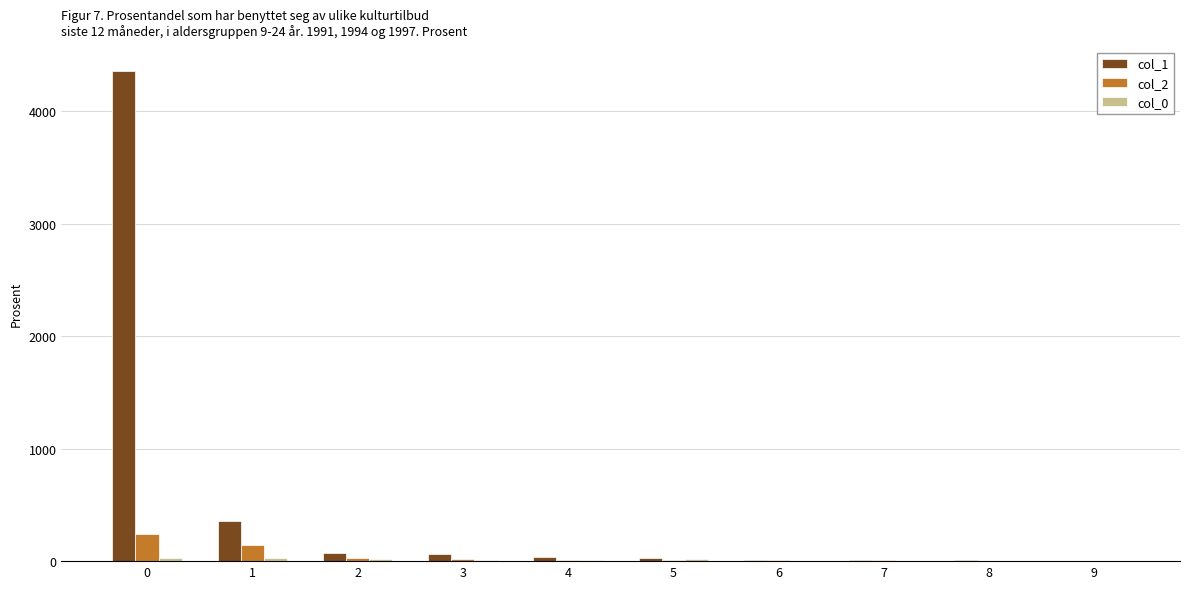

Are the bars horizontal?

No